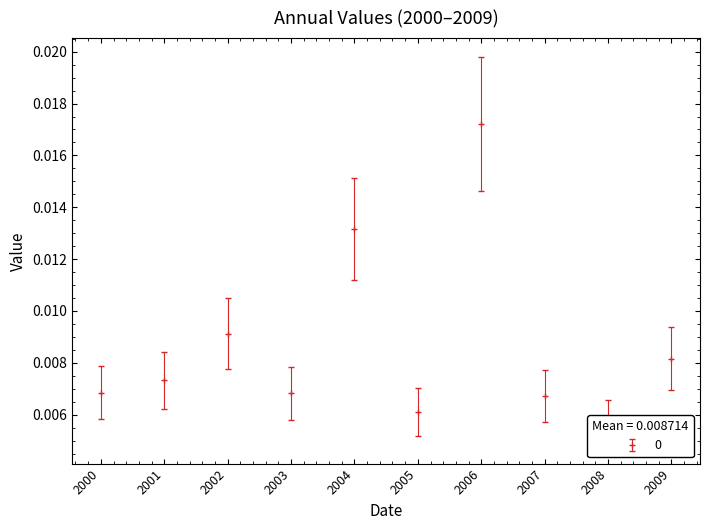

True or false: the data has more than 0 interior local peaks.

True